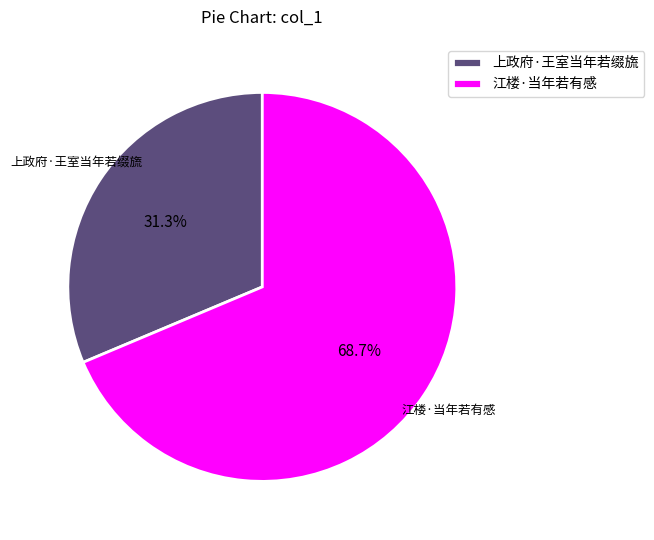

Approximately how many times larger is the value at 江楼·当年若有感 compared to 上政府·王室当年若缀旒?

2.2